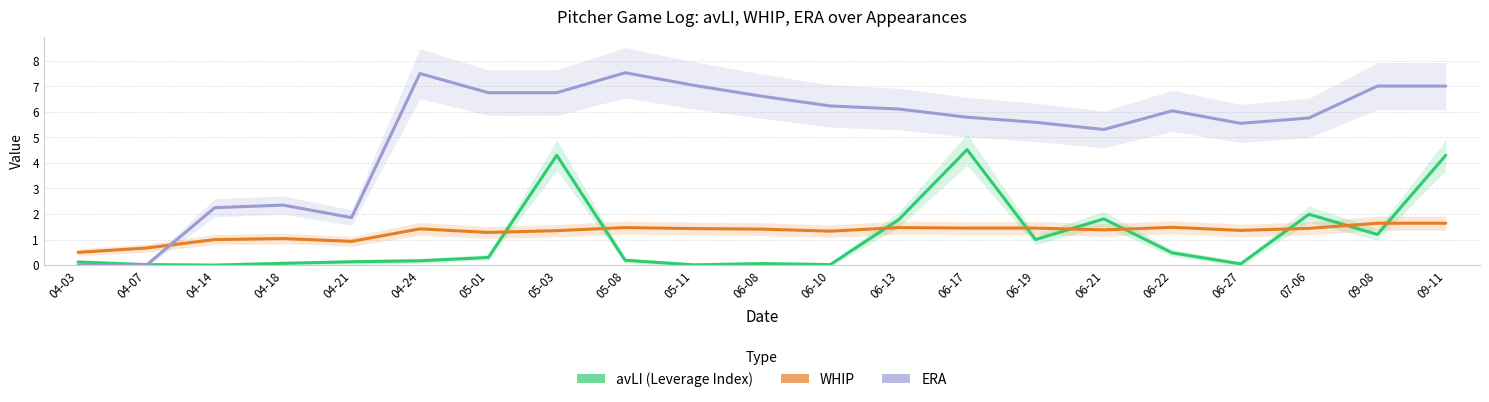

Reading left to right, list all the values displayed in this chart.

avLI: 04-03=0.1	04-07=0.0	04-14=0.0	04-18=0.1	04-21=0.1	04-24=0.2	05-01=0.3	05-03=4.3	05-08=0.2	05-11=0.0	06-08=0.1	06-10=0.0	06-13=1.8	06-17=4.5	06-19=1.0	06-21=1.8	06-22=0.5	06-27=0.1	07-06=2.0	09-08=1.2	09-11=4.3
WHIP: 04-03=0.5	04-07=0.7	04-14=1.0	04-18=1.0	04-21=0.9	04-24=1.4	05-01=1.3	05-03=1.4	05-08=1.5	05-11=1.4	06-08=1.4	06-10=1.3	06-13=1.5	06-17=1.4	06-19=1.4	06-21=1.4	06-22=1.5	06-27=1.4	07-06=1.4	09-08=1.6	09-11=1.6
ERA: 04-03=0.0	04-07=0.0	04-14=2.2	04-18=2.4	04-21=1.9	04-24=7.5	05-01=6.8	05-03=6.8	05-08=7.5	05-11=7.0	06-08=6.6	06-10=6.2	06-13=6.1	06-17=5.8	06-19=5.6	06-21=5.3	06-22=6.0	06-27=5.5	07-06=5.8	09-08=7.0	09-11=7.0